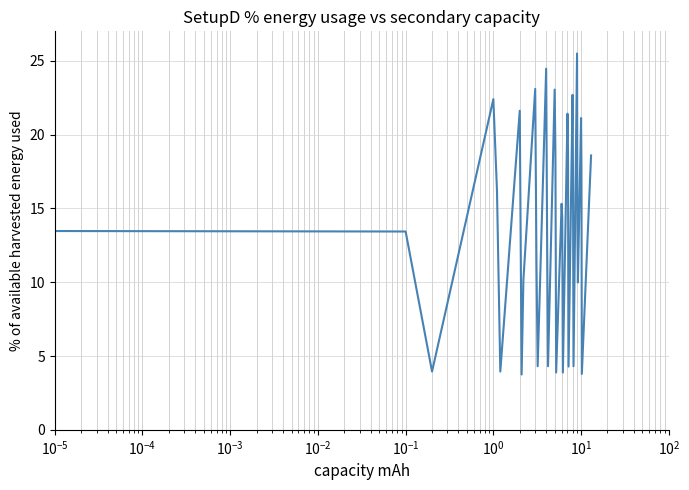

How many lines are shown in the chart?

1